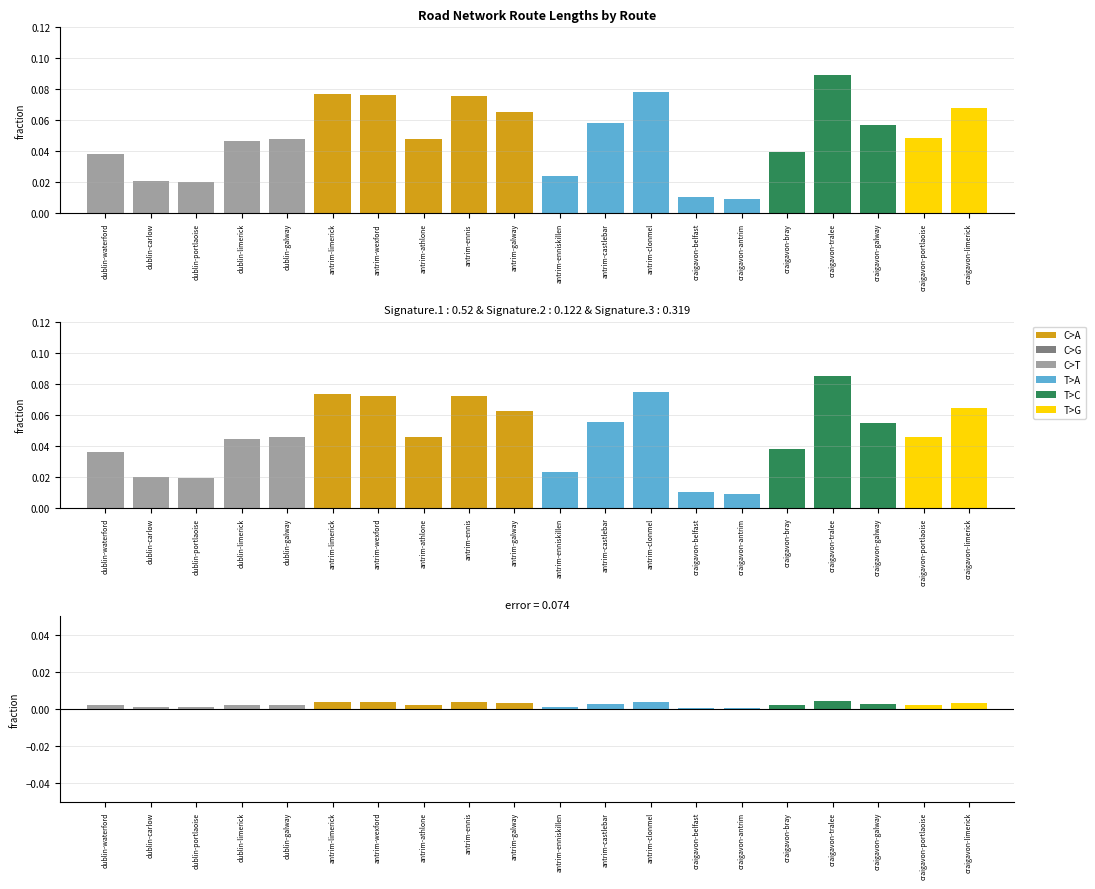

Rank the categories by avg_length_sig value from lowest to highest.

craigavon-antrim, craigavon-belfast, dublin-portlaoise, dublin-carlow, antrim-enniskillen, dublin-waterford, craigavon-bray, dublin-limerick, antrim-athlone, dublin-galway, craigavon-portlaoise, craigavon-galway, antrim-castlebar, antrim-galway, craigavon-limerick, antrim-ennis, antrim-wexford, antrim-limerick, antrim-clonmel, craigavon-tralee